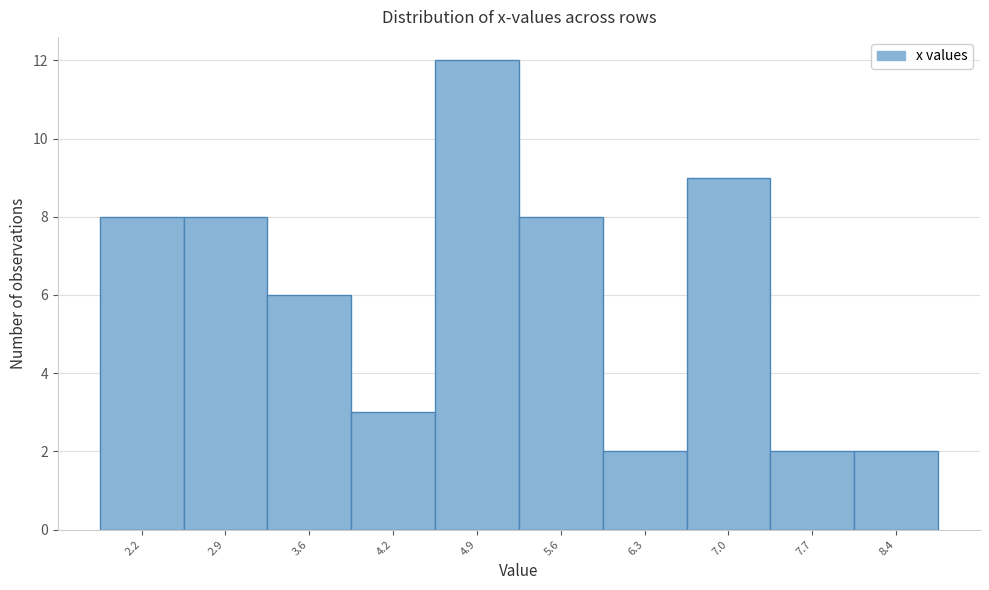

Reading left to right, list all the values displayed in this chart.

2.2=8	2.9=8	3.6=6	4.2=3	4.9=12	5.6=8	6.3=2	7.0=9	7.7=2	8.4=2